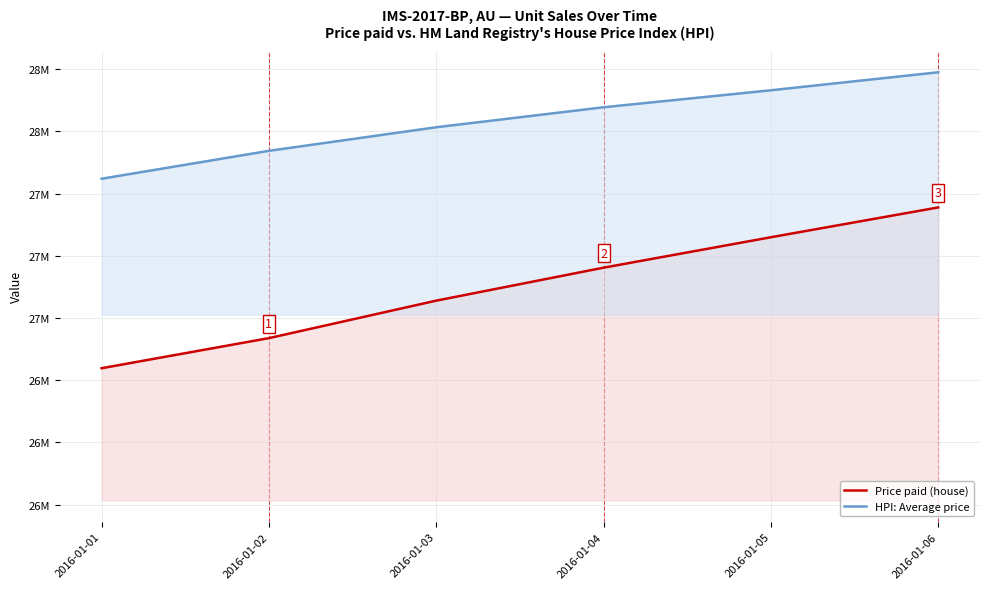

Is it true that HPI: Average price equals 27664760.6 at 2016-01-05?

True